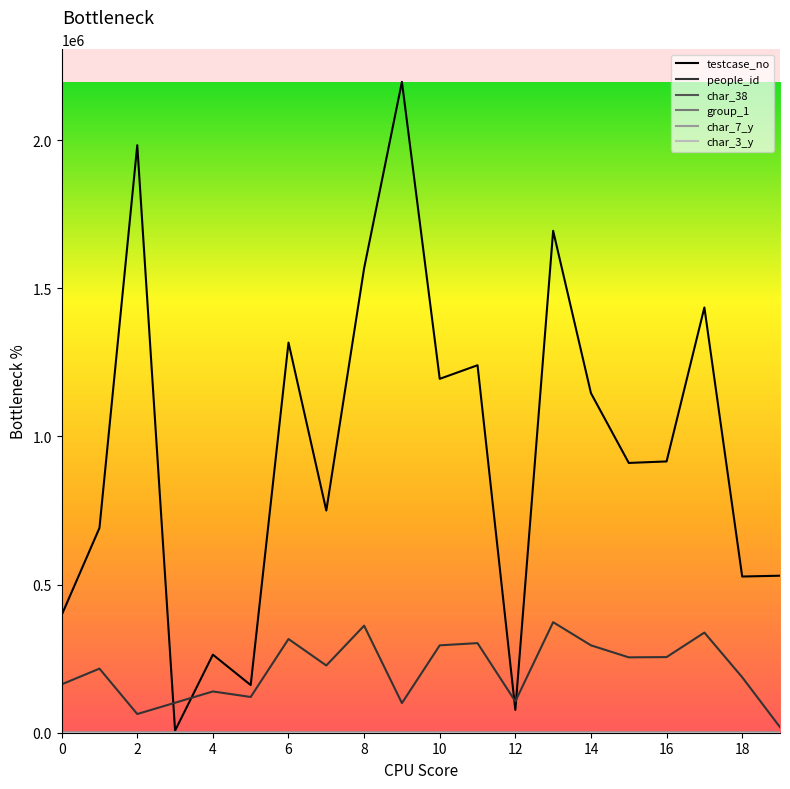

Is this an area chart (filled region under the line)?

No